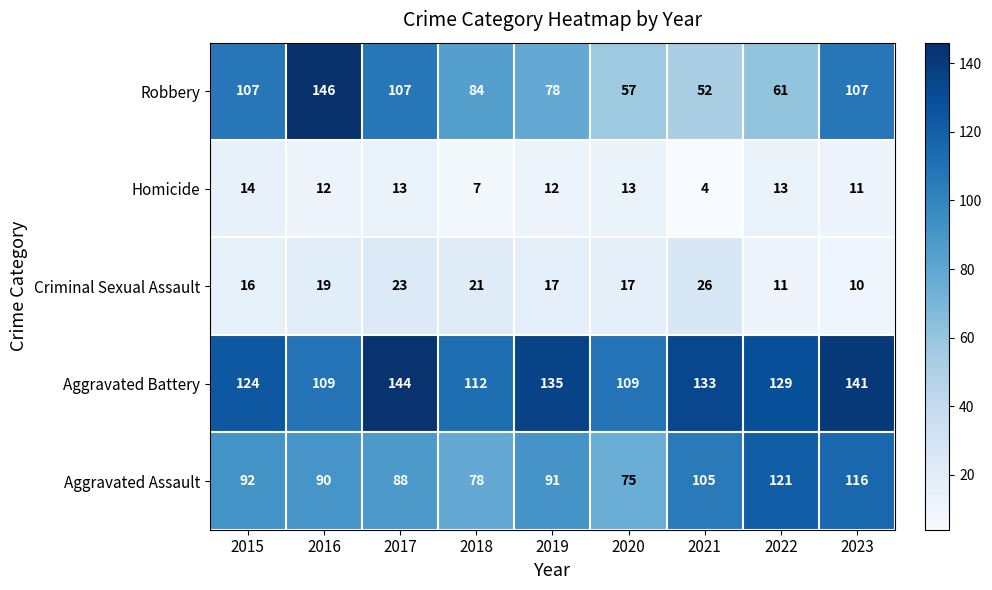

Rank the series at 2017 from lowest to highest value.

Homicide, Criminal Sexual Assault, Aggravated Assault, Robbery, Aggravated Battery